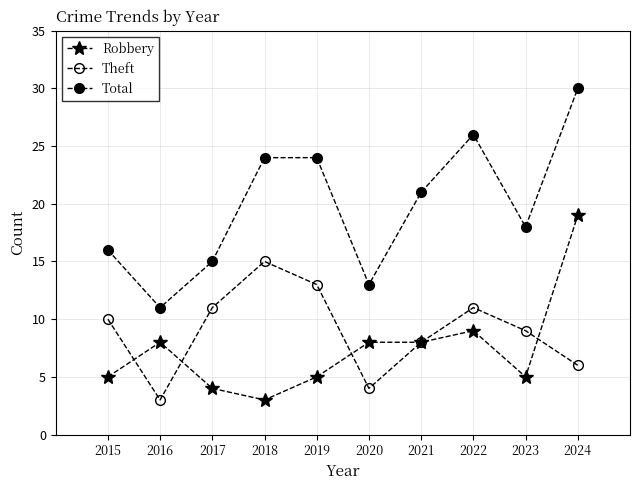

Which category has the highest value in the Theft series?

2018